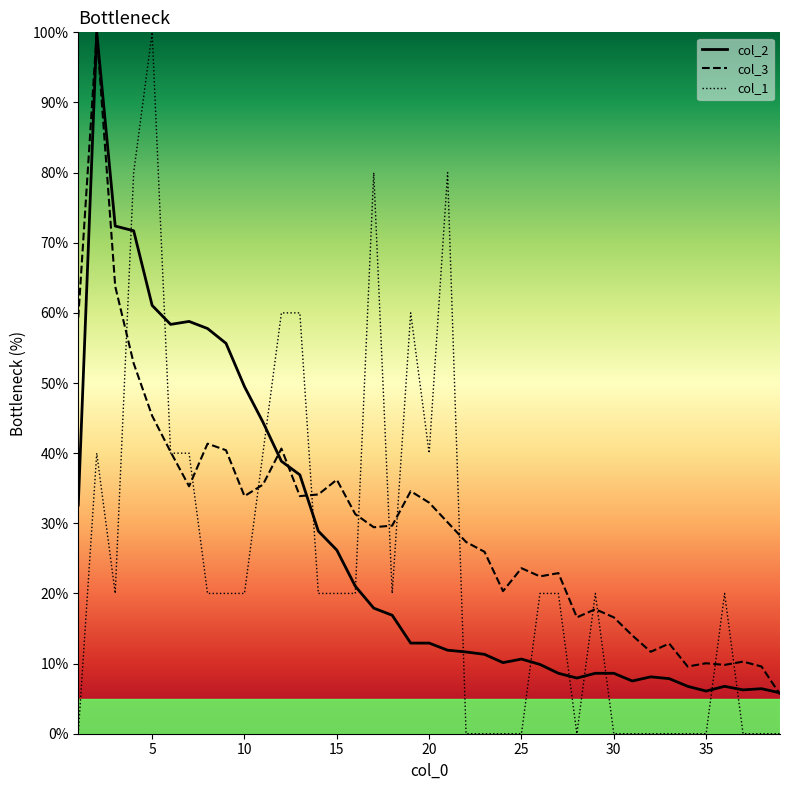

Rank the series by their maximum value, from lowest to highest.

col_2_line, col_3_line, col_1_line